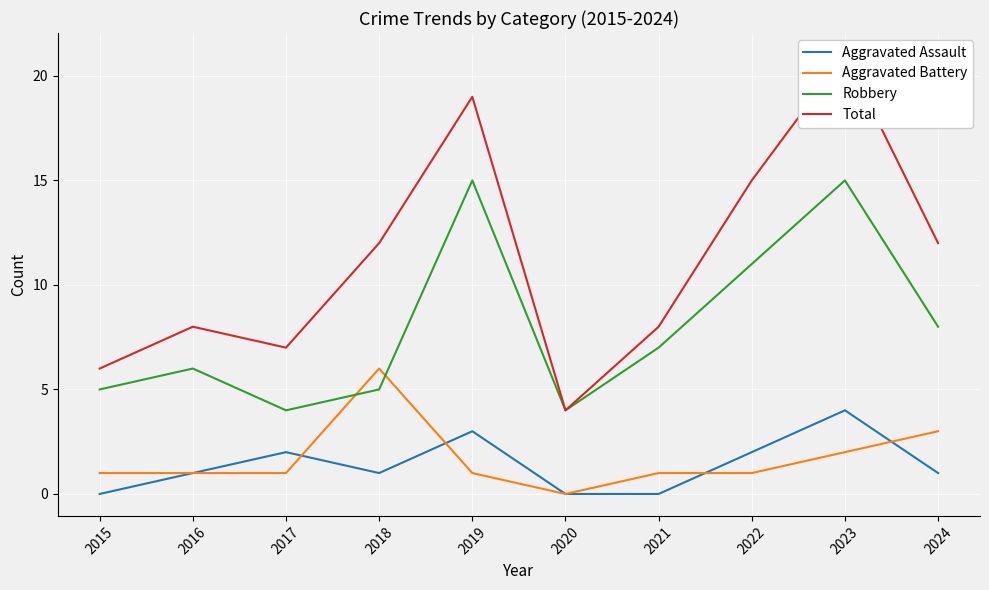

At 2021, list the series in order from smallest to largest.

Aggravated Assault, Aggravated Battery, Robbery, Total